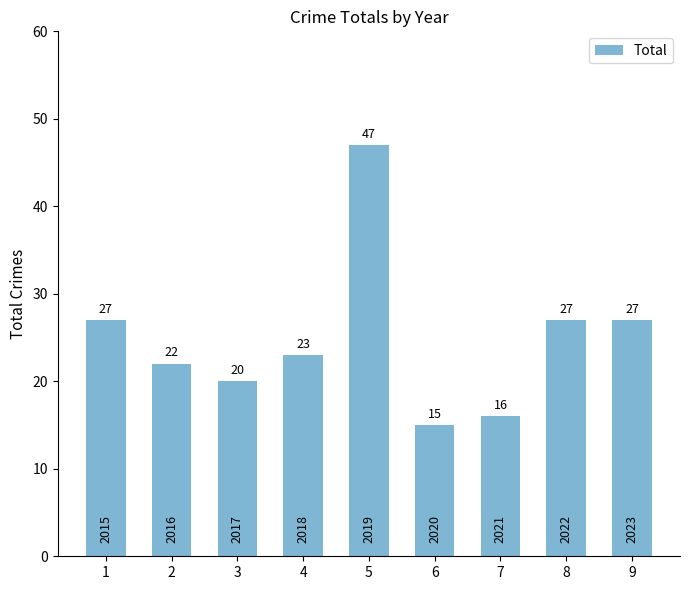

Reading right to left, transcribe all the data shown in this chart.

9=27	8=27	7=16	6=15	5=47	4=23	3=20	2=22	1=27